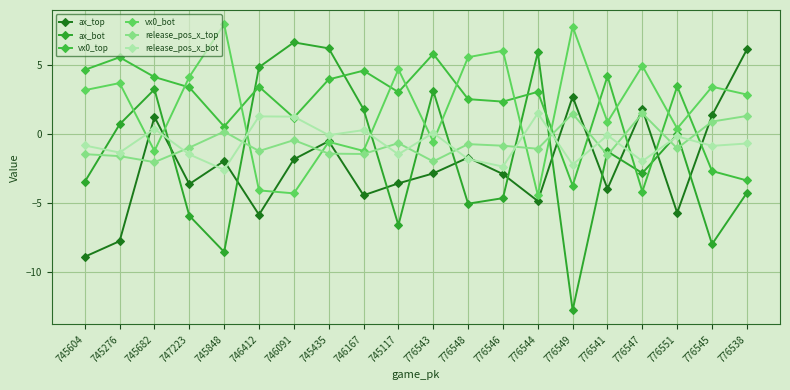

How many lines are shown in the chart?

6